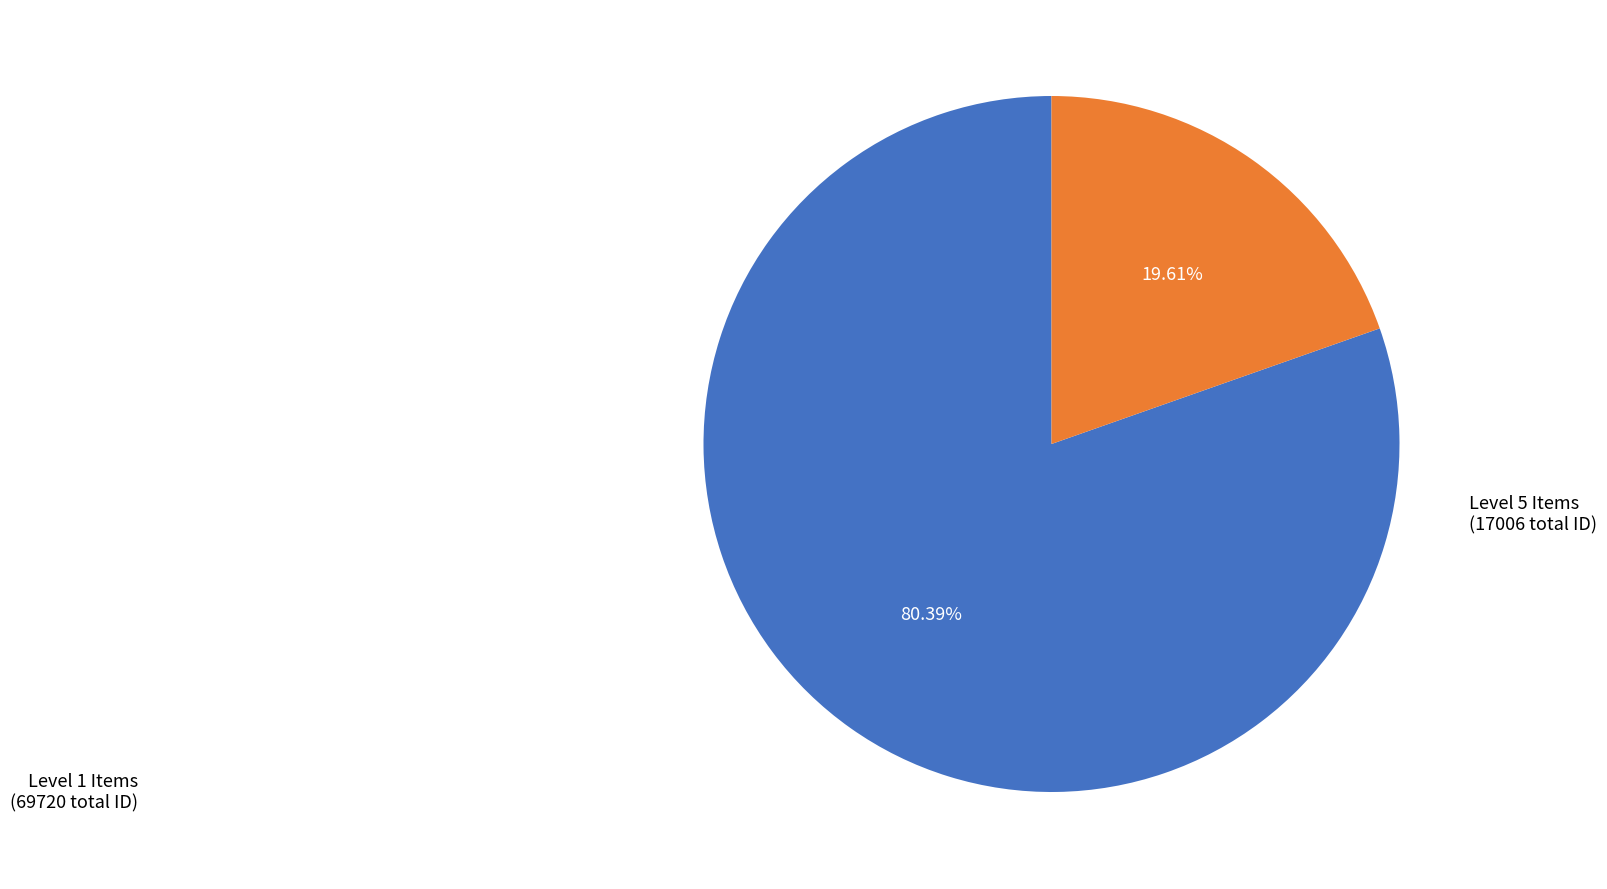

How many segments does this pie chart have?

2